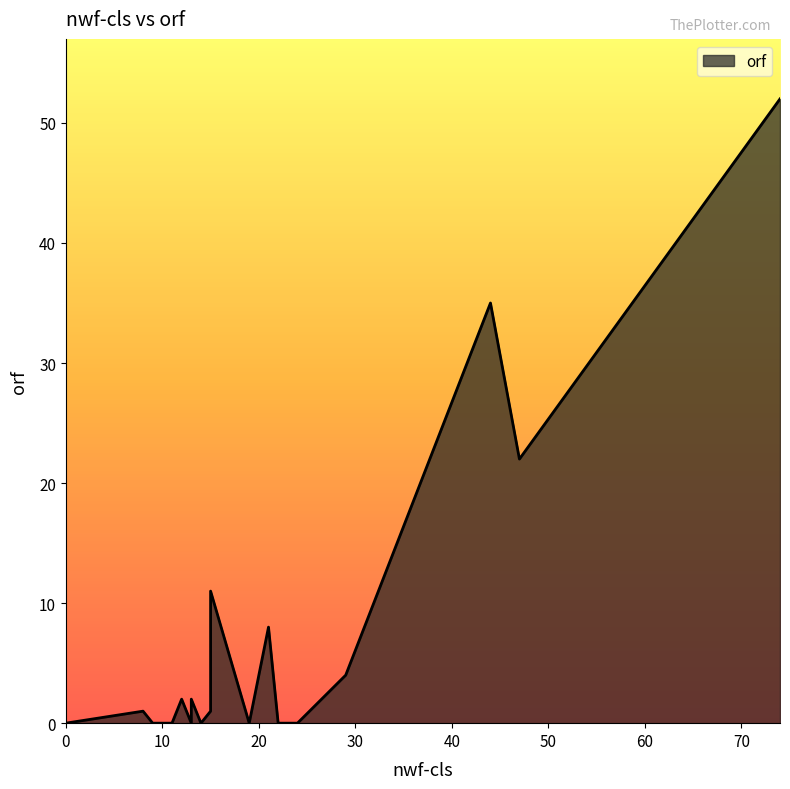

How many points are higher than both their immediate neighbors (excluding endpoints)?

6